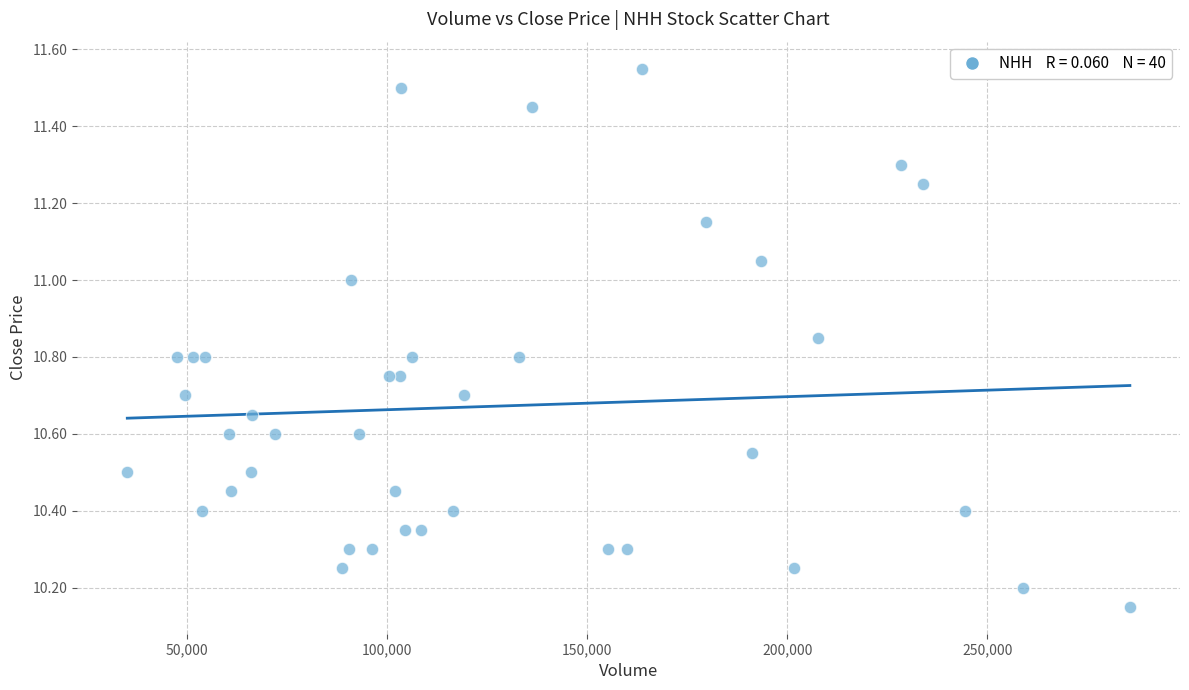

What is the range of X values (max minus min)?

250500.0